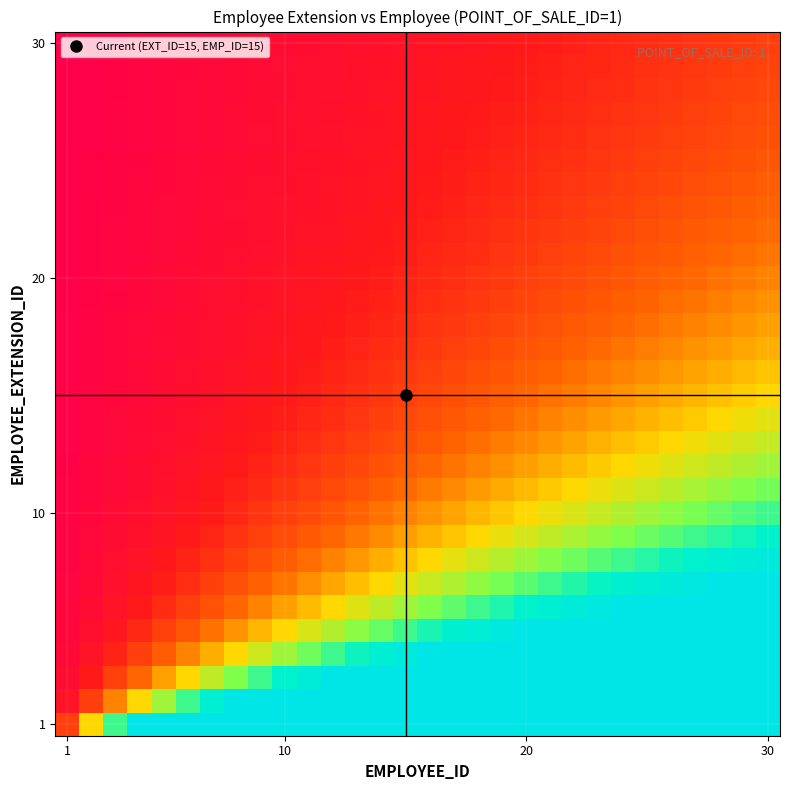

What is the greatest value displayed?

4.0